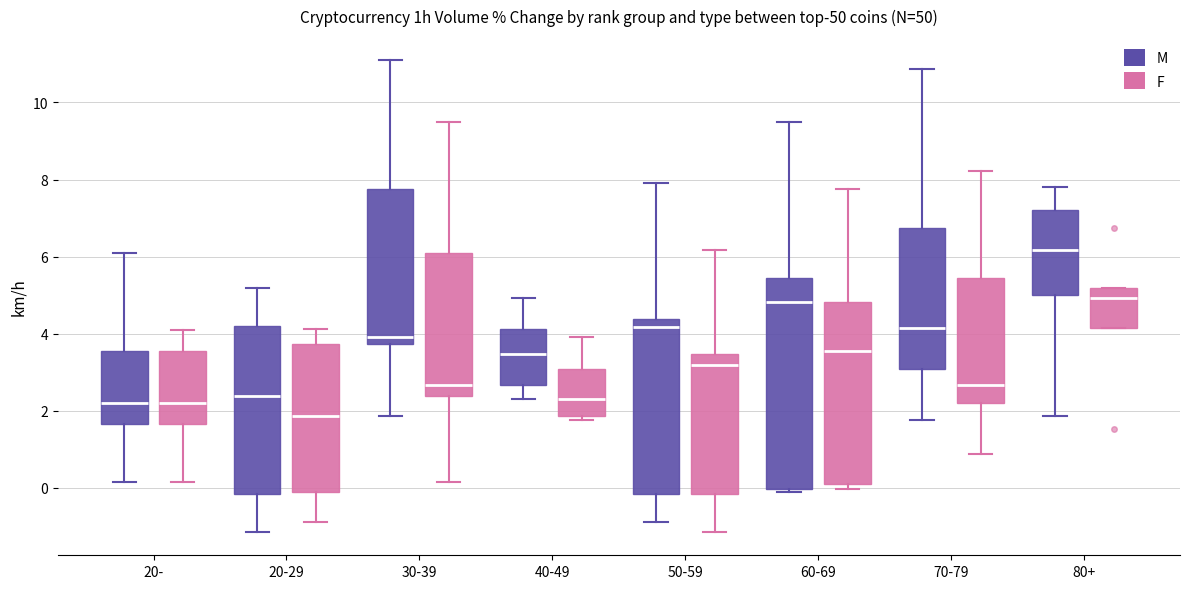

Where does the upper whisker of the box for 20-29 (F) end on the y-axis? The values are not printed on the chart, so give them approximately, as read against the axis.

4.2